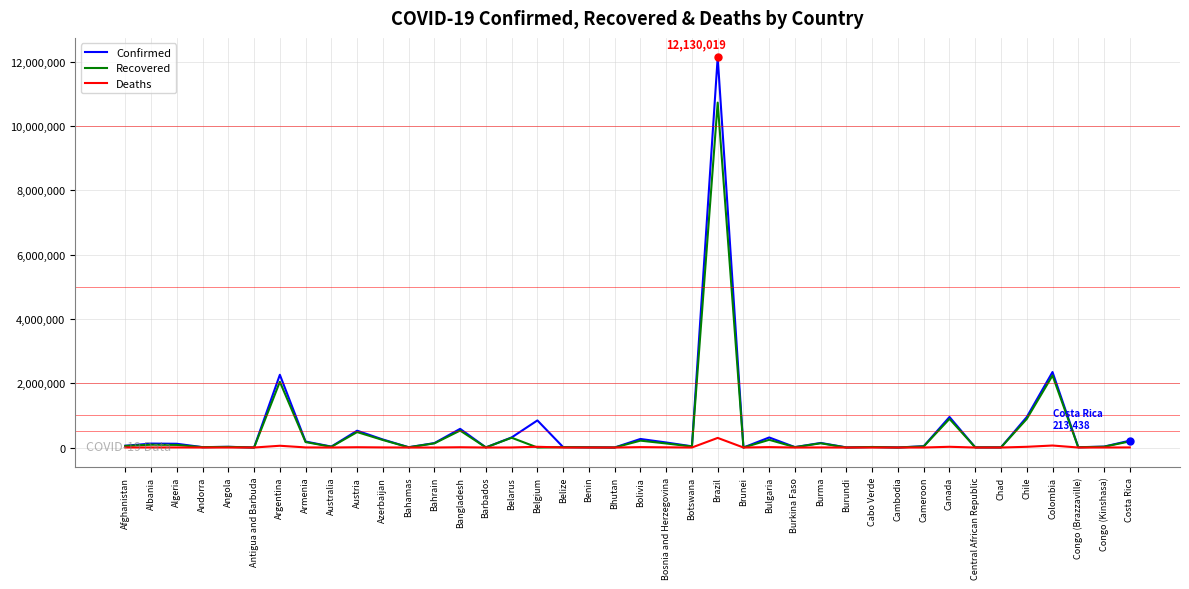

Rank the series by their maximum value, from lowest to highest.

Deaths, Recovered, Confirmed